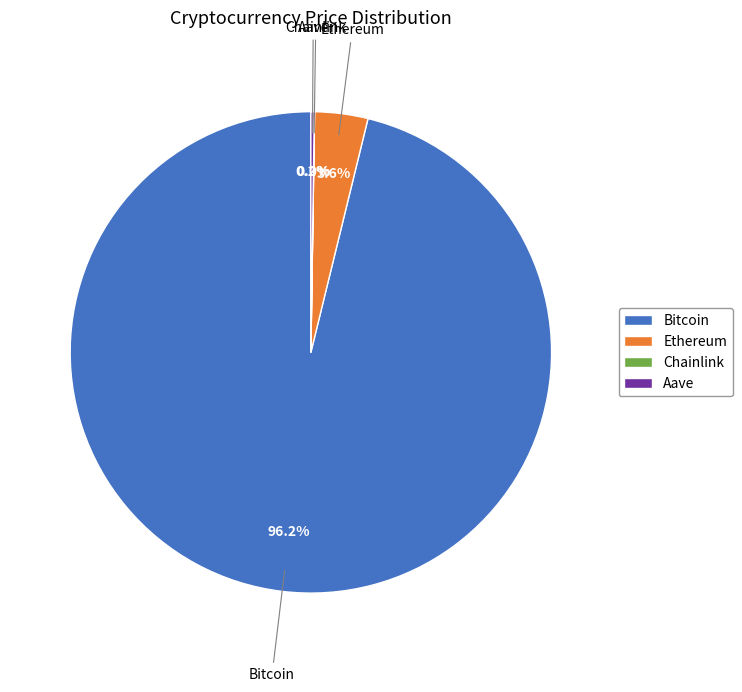

To the nearest percent, what is the average slice percentage?

25%